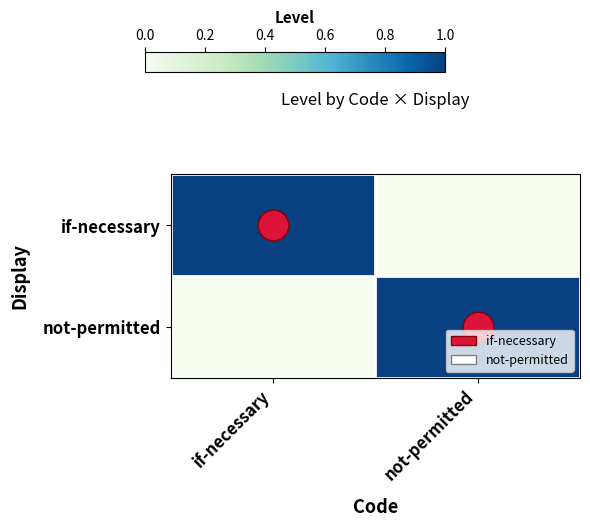

What is the greatest value displayed?

1